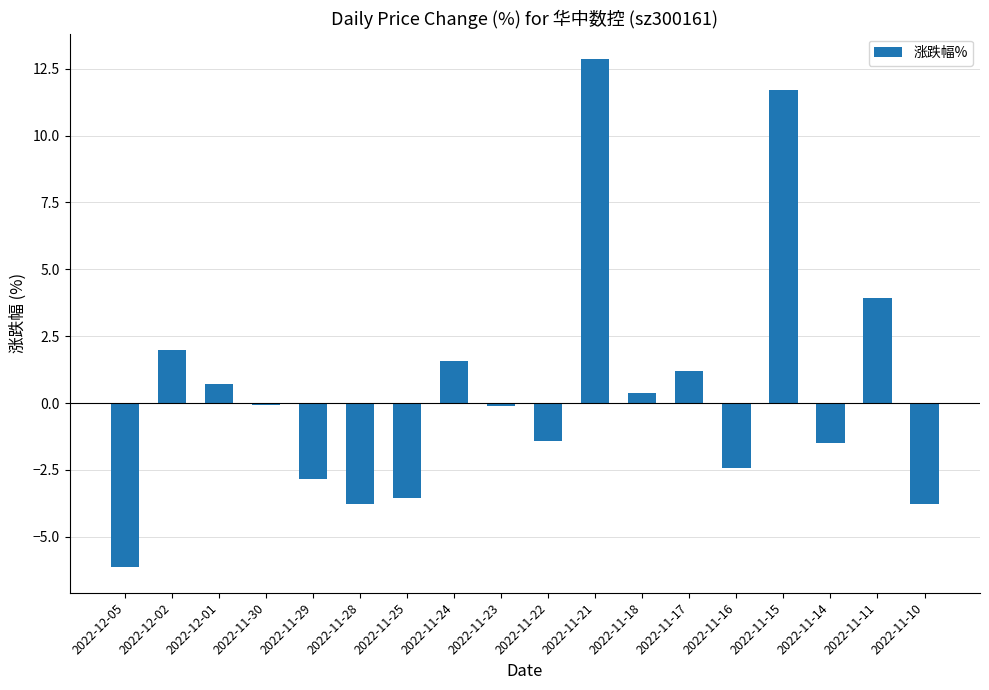

Does the chart contain any negative values?

Yes